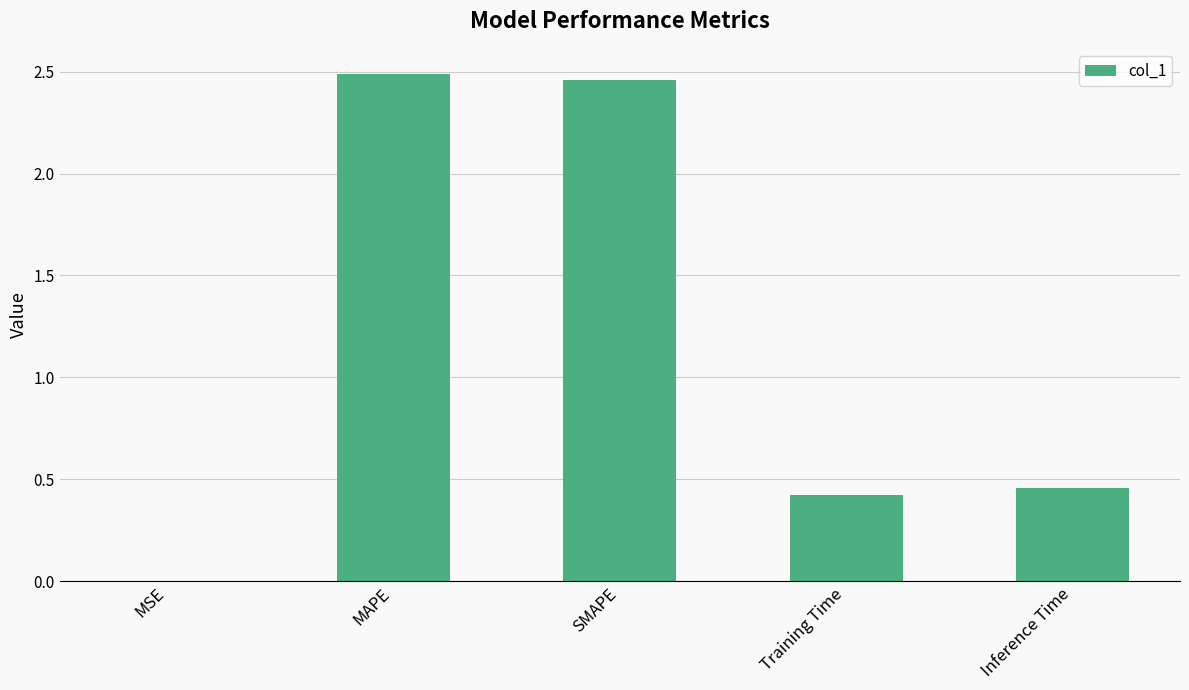

Which has a higher value, SMAPE or MSE?

SMAPE